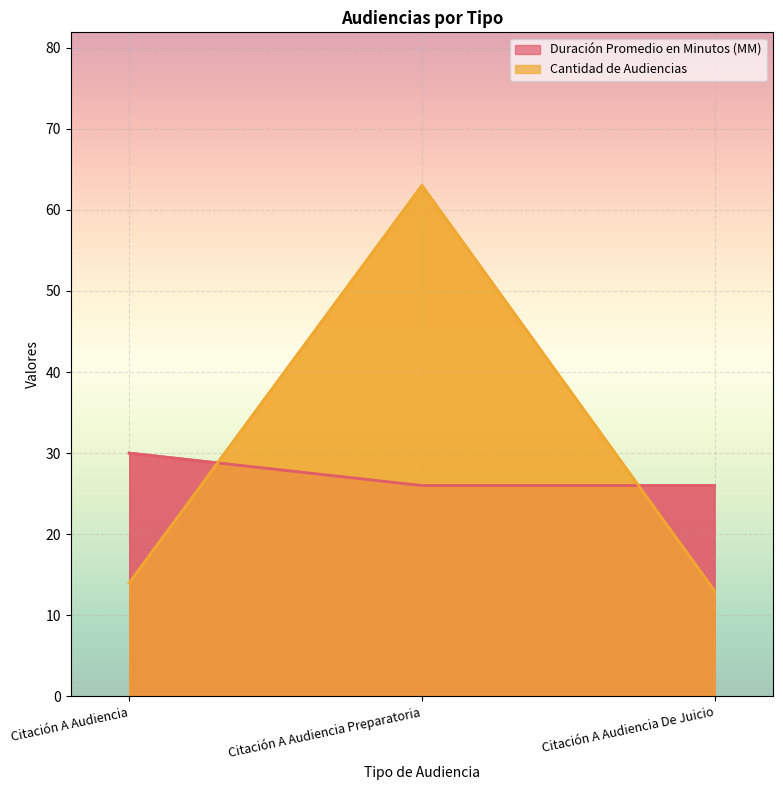

What is the difference between the maximum and second lowest values in the Cantidad de Audiencias series?

49